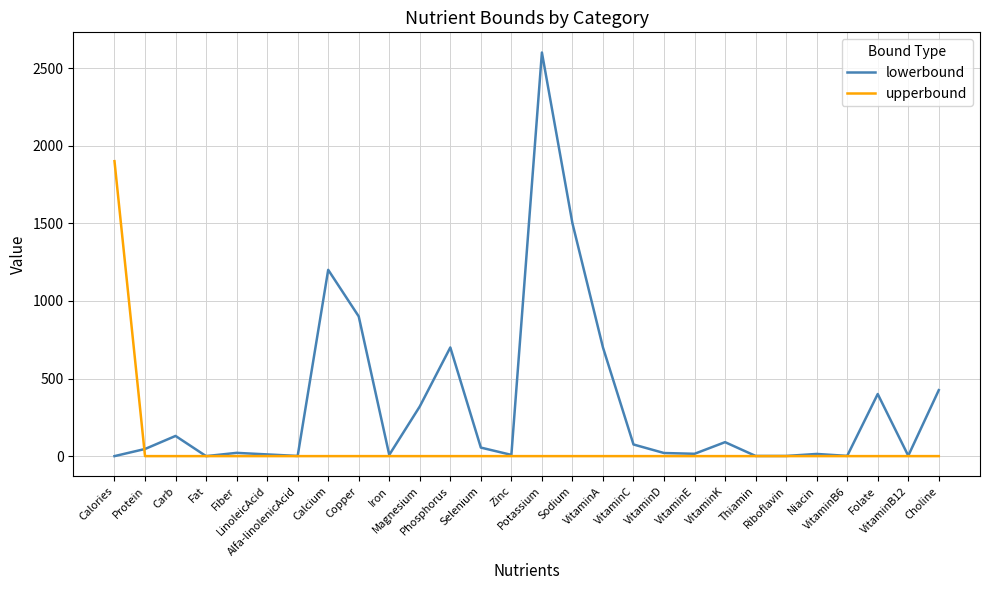

After their last crossing, which series has the higher values: lowerbound or upperbound?

lowerbound